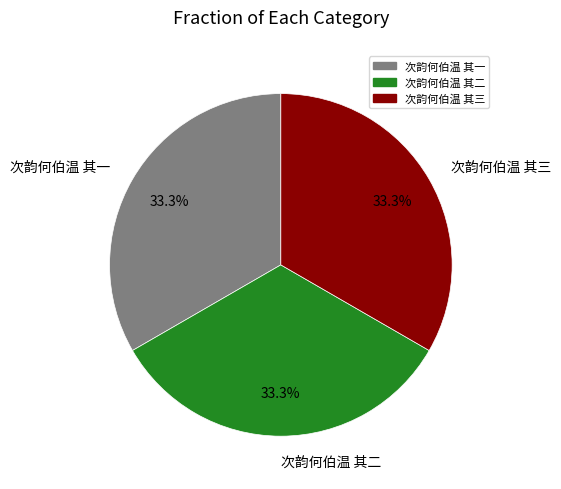

True or false: 次韵何伯温 其二 accounts for 26% of the total.

False